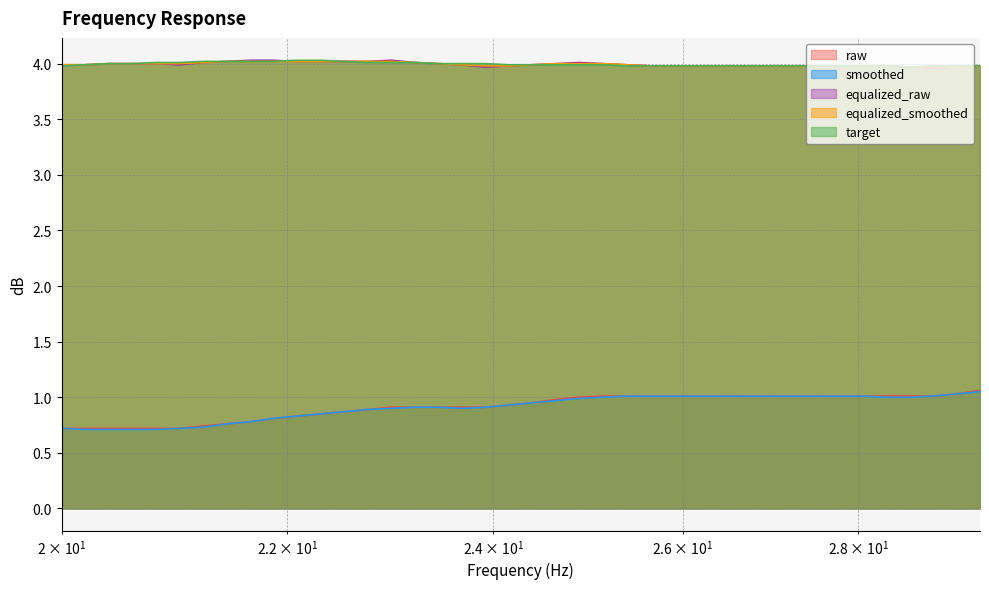

Which series has the largest total across all categories?

target